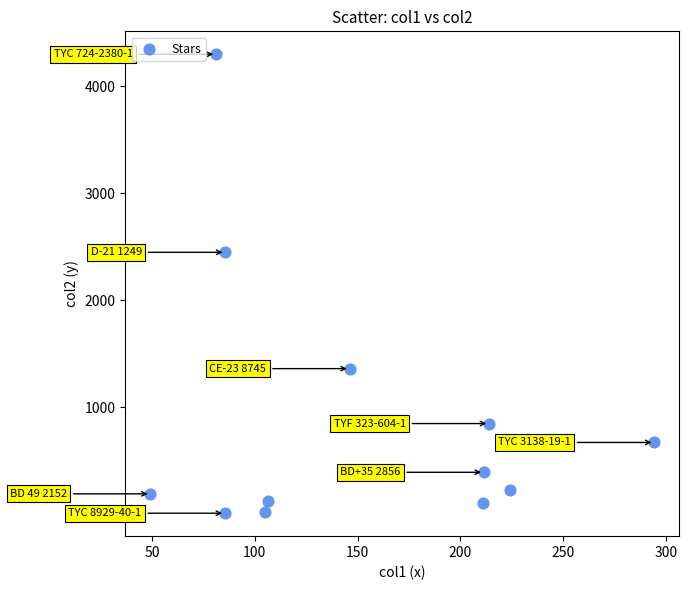

What is the average Y value?

889.1